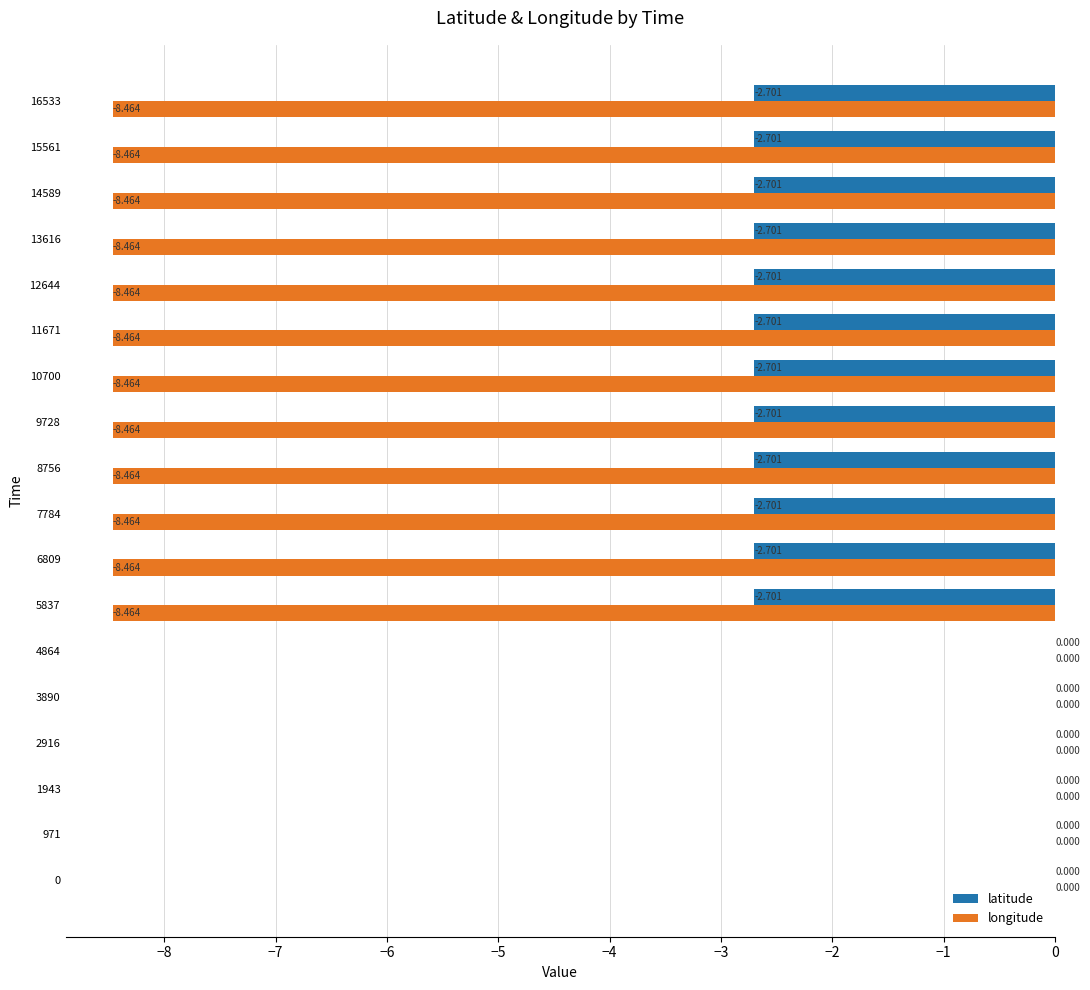

Which series has the largest total across all categories?

latitude